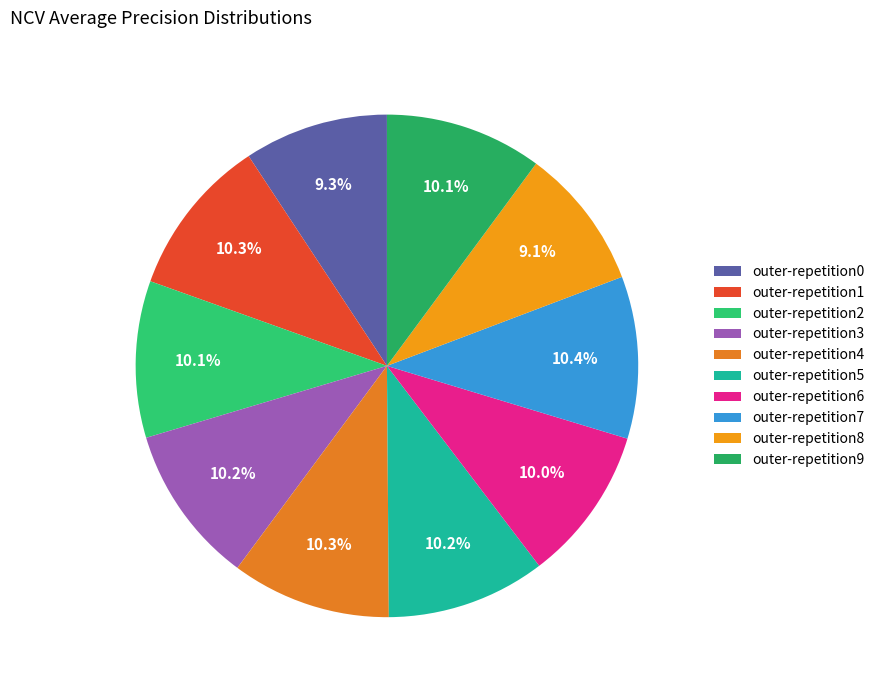

Does outer-repetition9 account for over 50% of the chart?

No